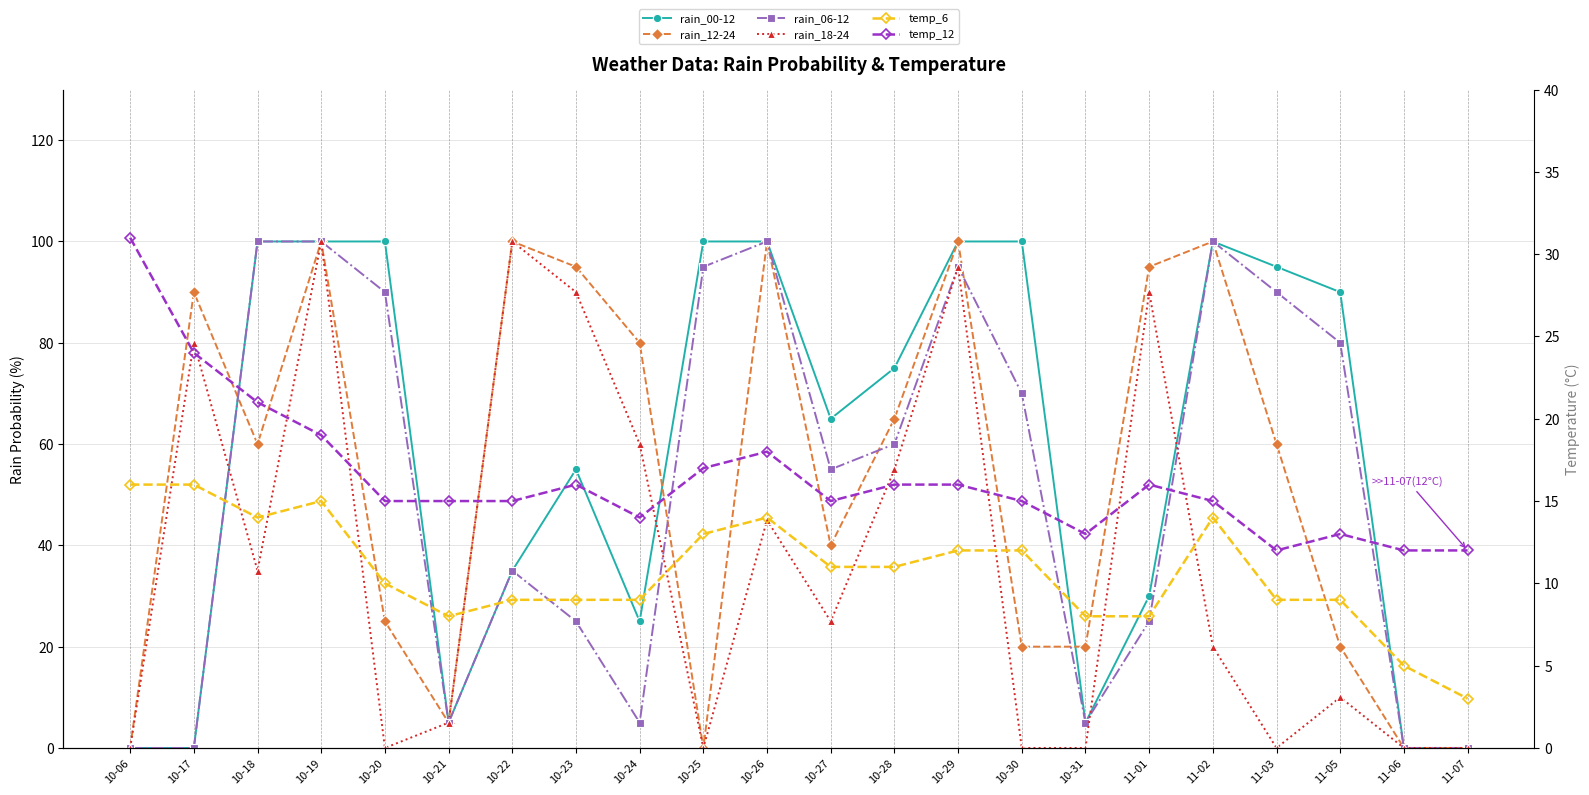

What is the difference between the highest and lowest values at 11-02?

86